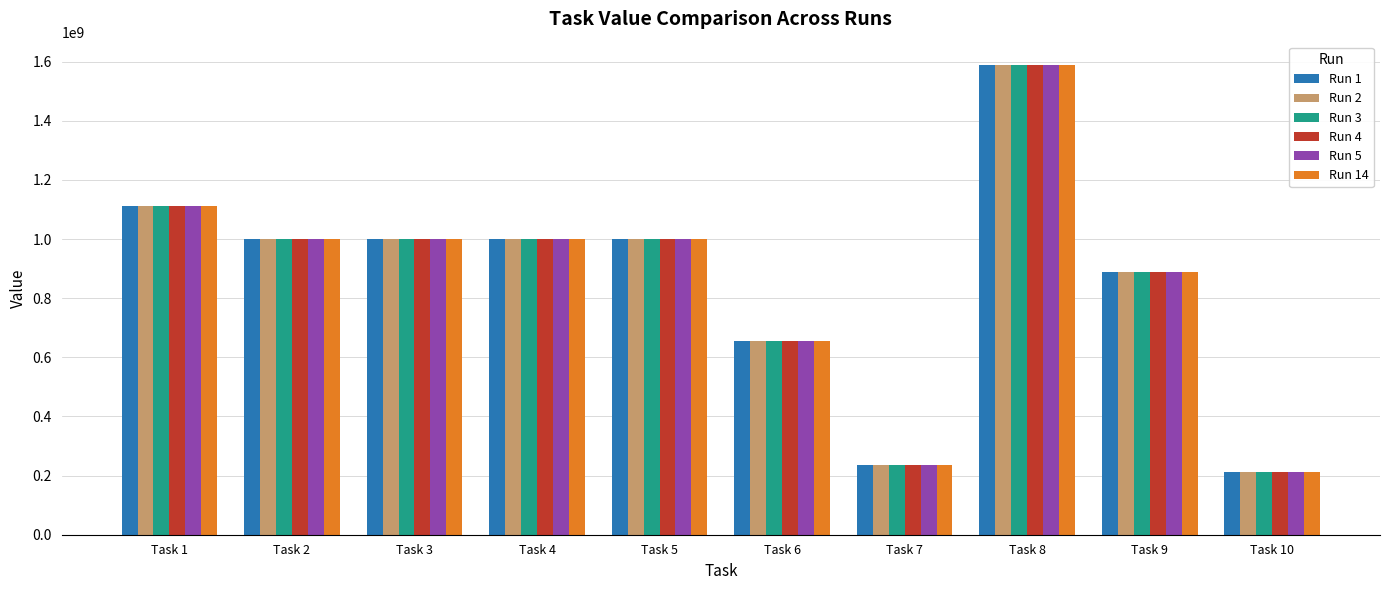

What is the difference between the Run 1 values at Task 7 and Task 6?

419203254